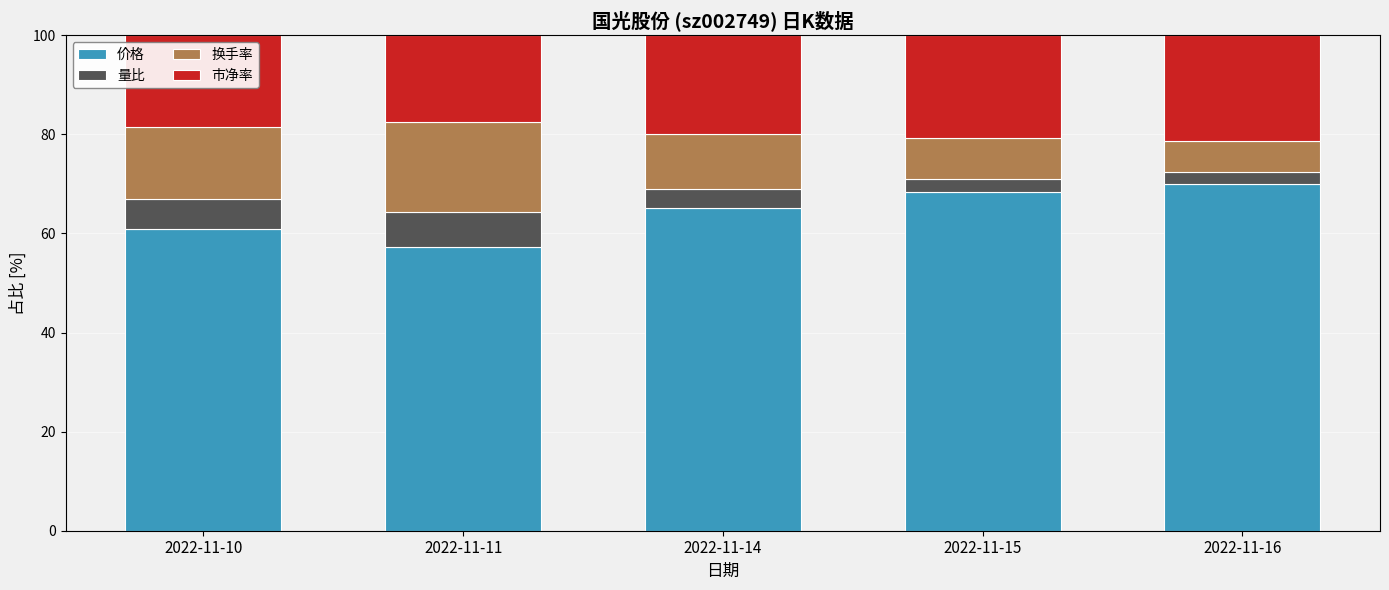

What is the total value across all series at 2022-11-10?

100.0